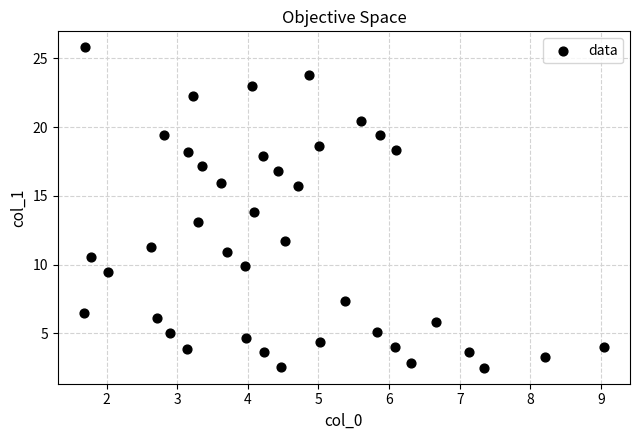

What is the range of Y values (max minus min)?

23.3